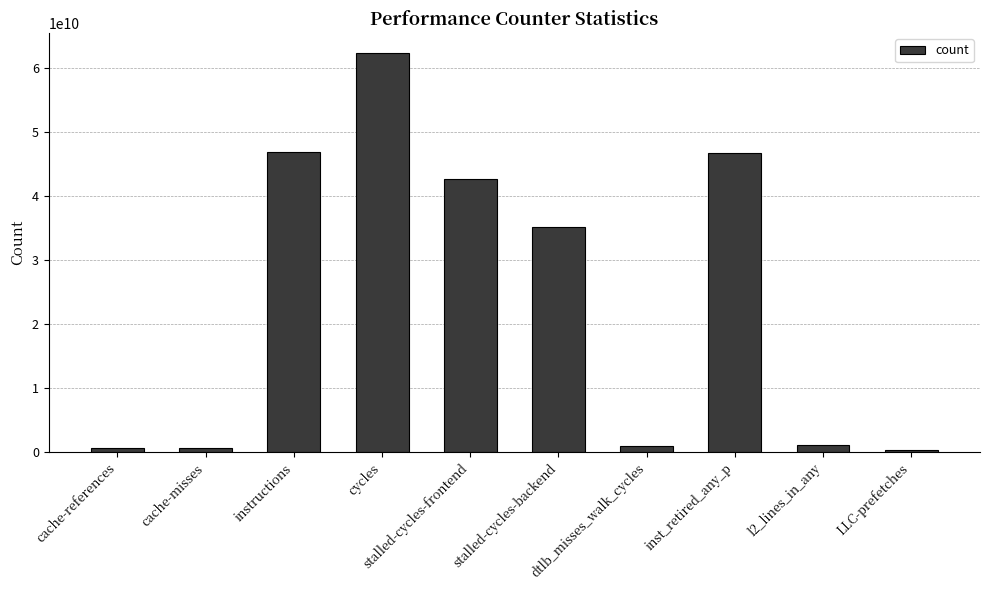

What is the average value?

23740472271